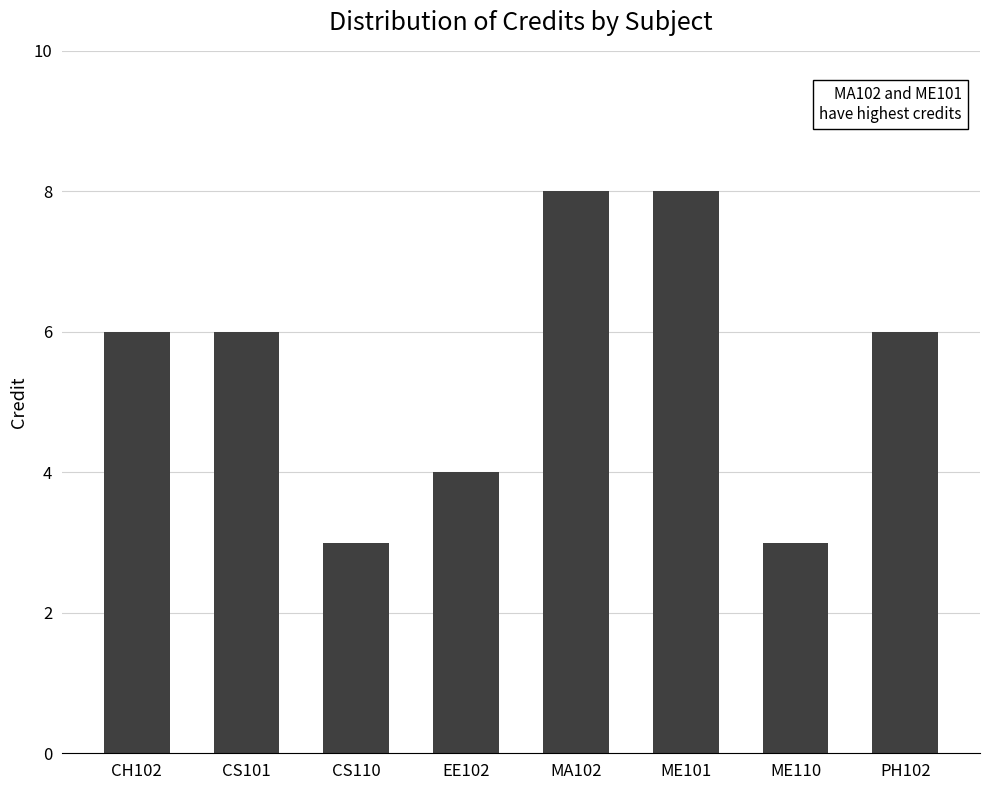

What is the average value?

6